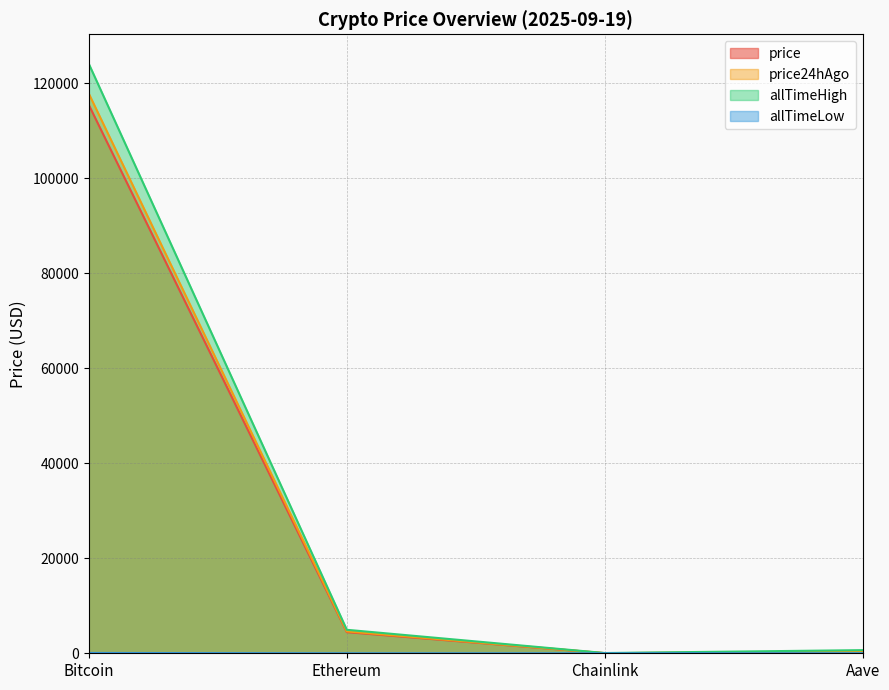

What is the value of the price24hAgo point at the 3rd from the left?

24.5